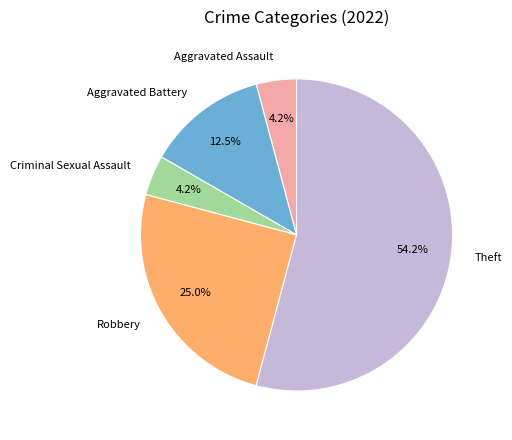

Which has a higher value, Criminal Sexual Assault or Theft?

Theft